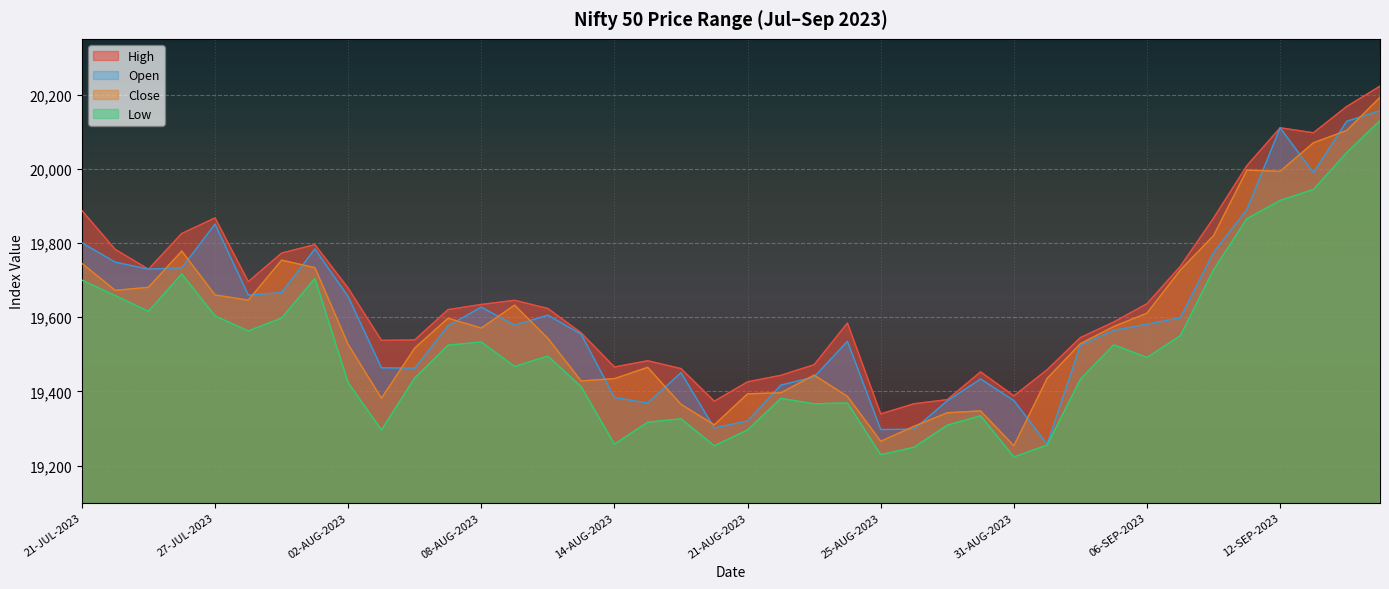

Which series has the largest range (max minus min)?

Close